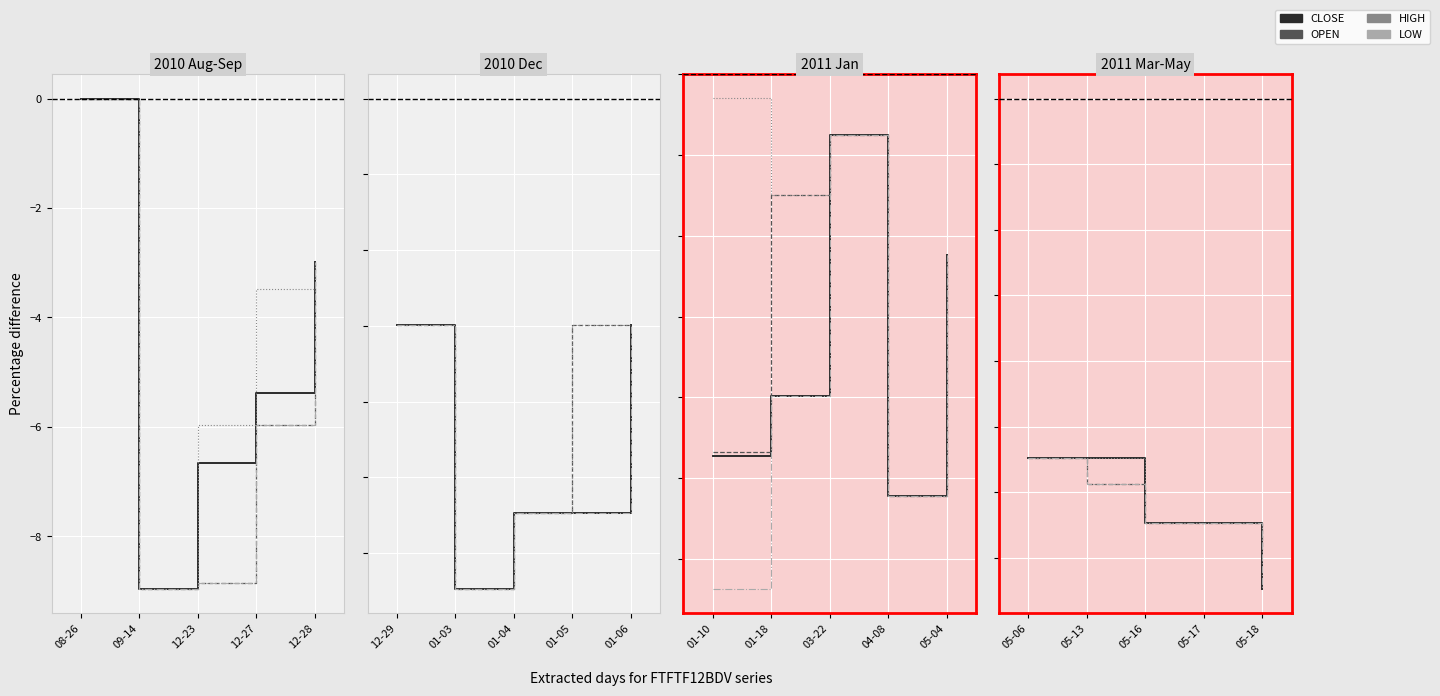

True or false: HIGH and OPEN intersect in this chart.

False